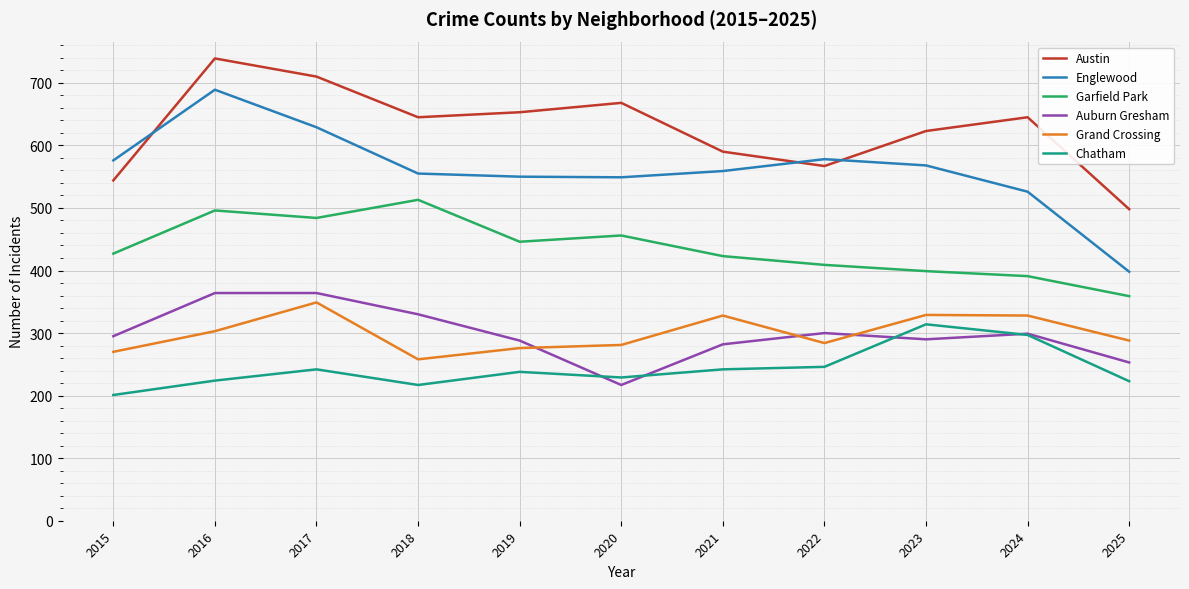

True or false: Grand Crossing has a value of 303 at 2016.

True